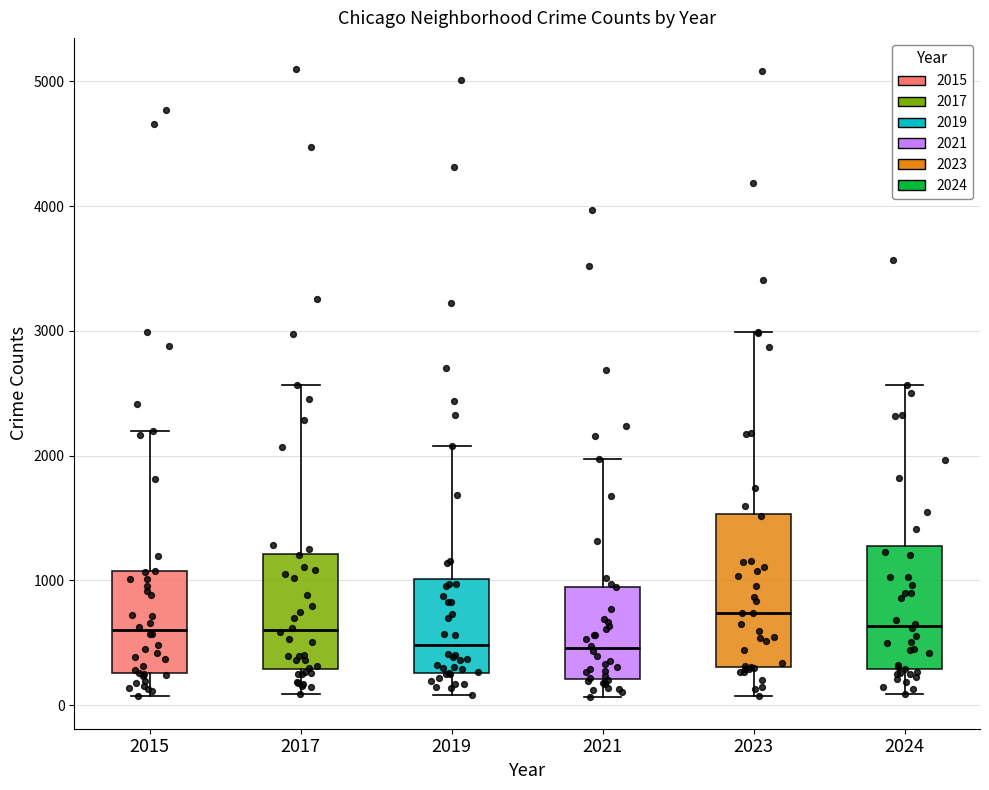

Which box has the highest median line?

2023